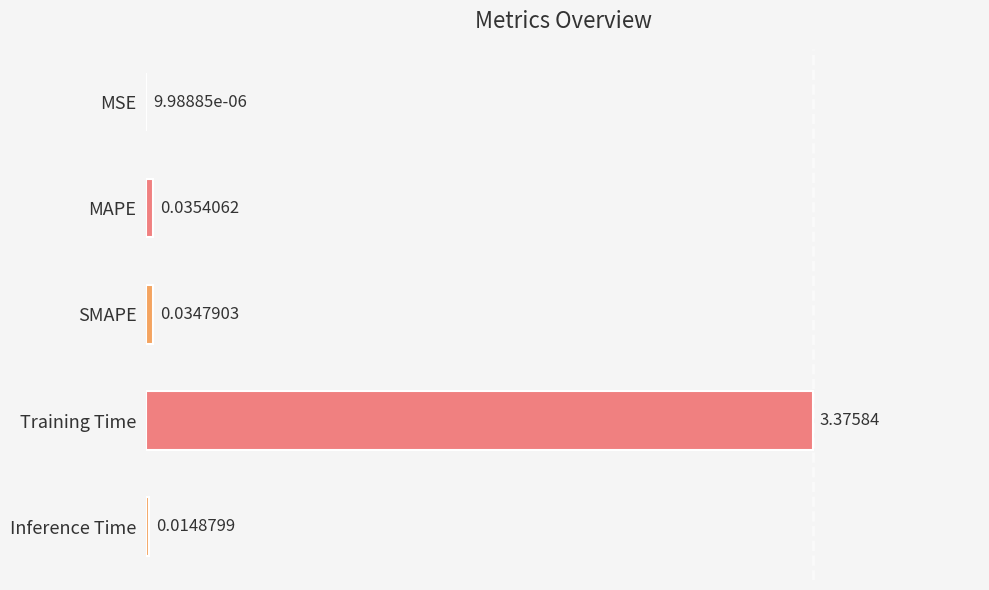

At which category does the chart reach its peak across all series?

Training Time